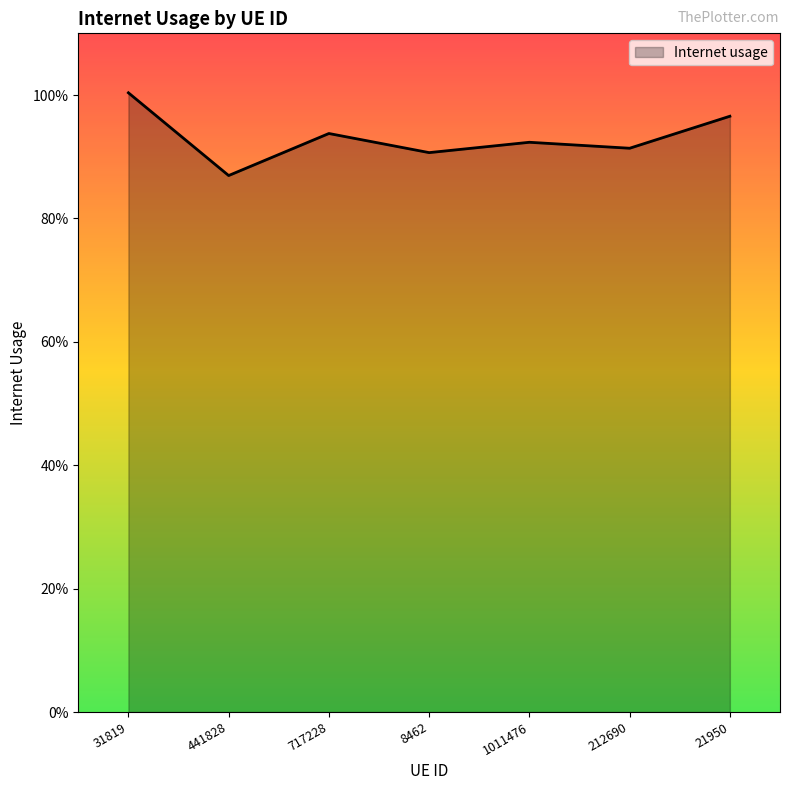

Is it true that the value at 8462 is 0.9?

True